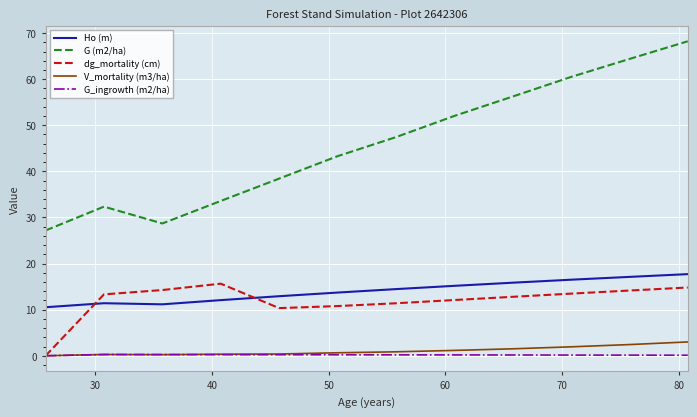

What is the lowest value of the Ho (m) series?

10.5